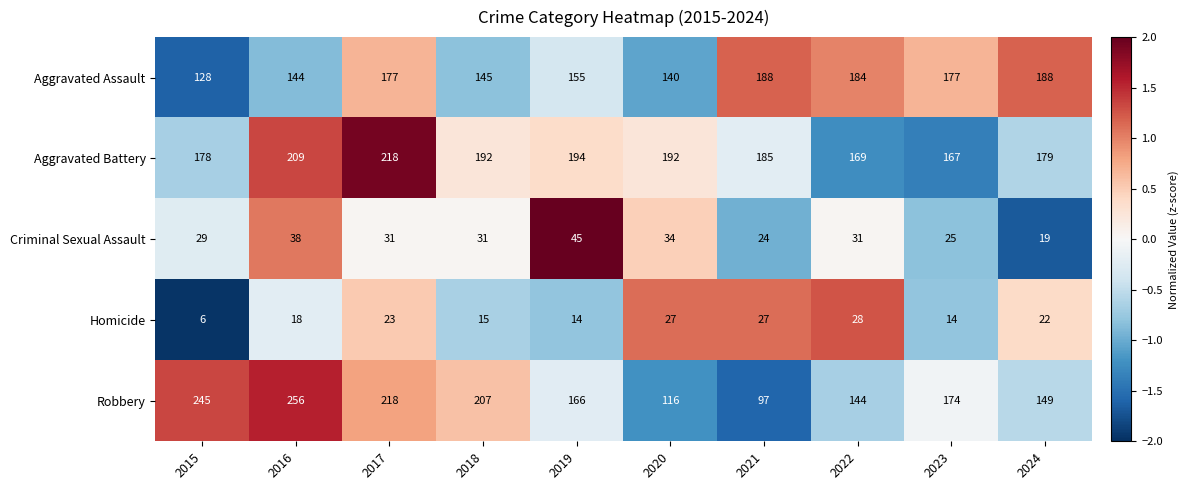

Rank the series at 2019 from lowest to highest value.

Homicide, Criminal Sexual Assault, Aggravated Assault, Robbery, Aggravated Battery